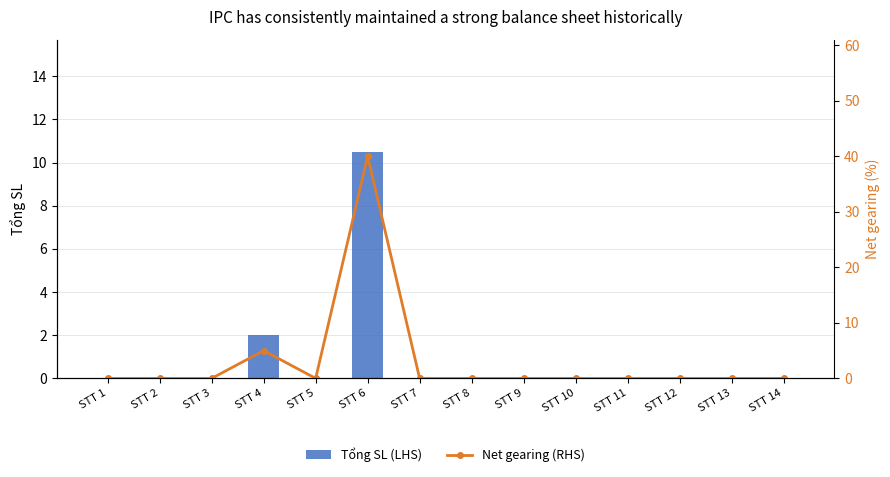

Count the number of data series in this chart.

2